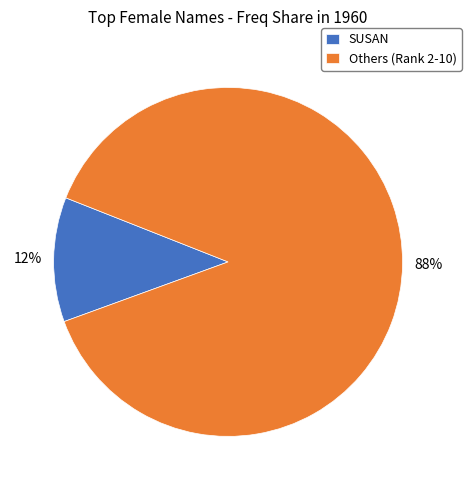

How many segments does this pie chart have?

2